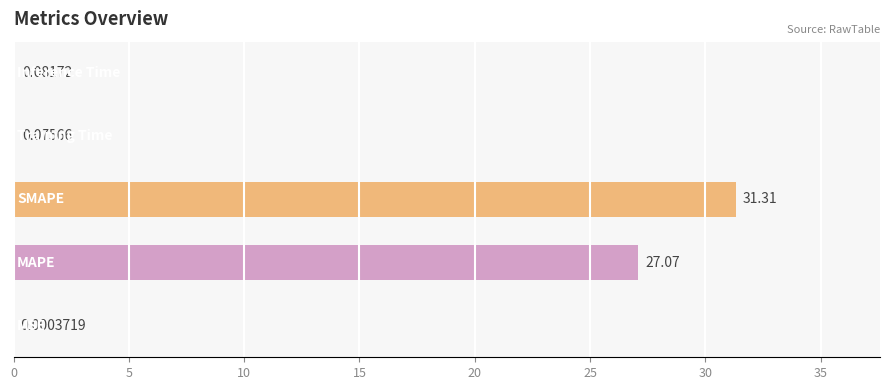

What is the average value?

11.7